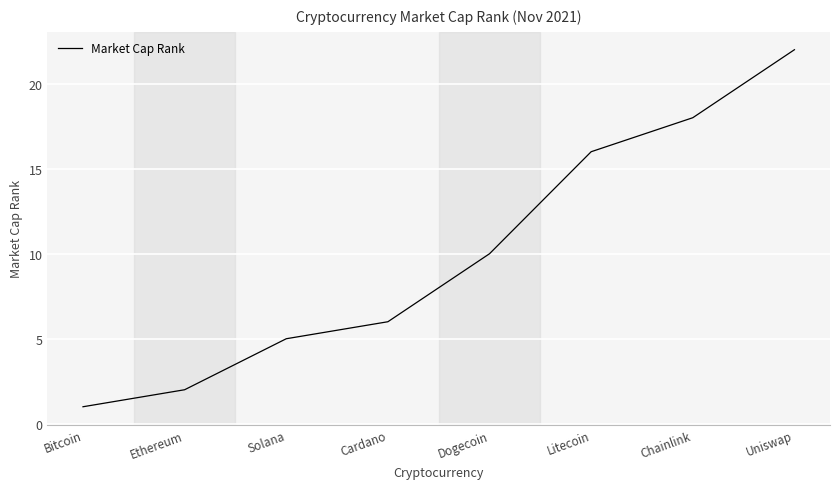

Approximately how many times larger is the value at Dogecoin compared to Litecoin?

0.6